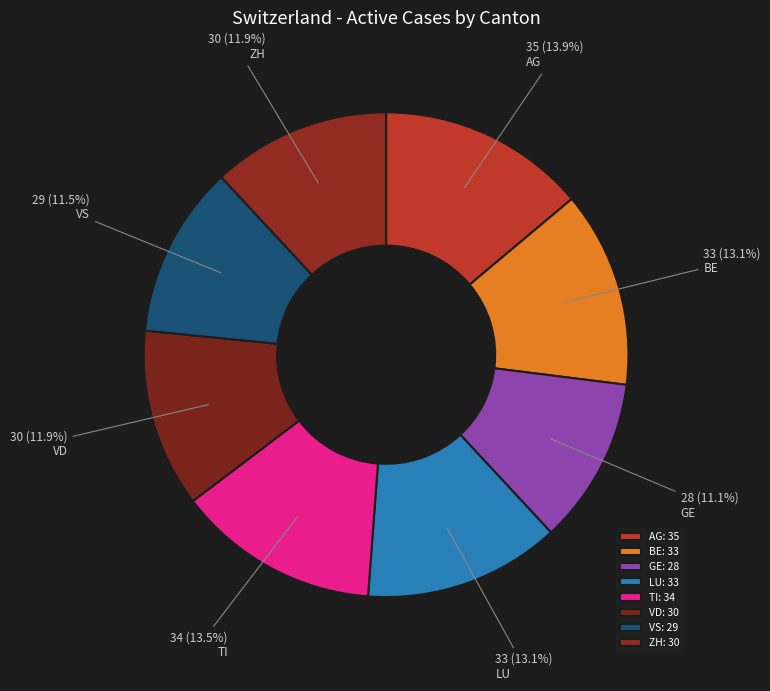

Which category has the biggest portion of the pie?

AG